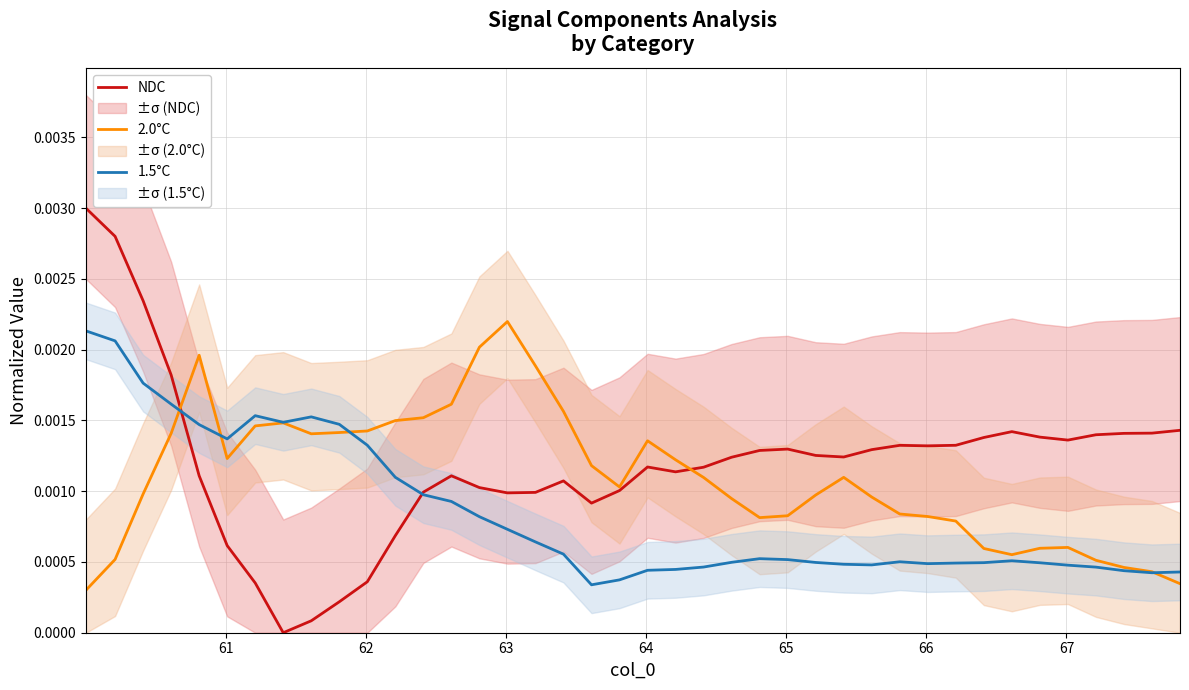

What are all the series names shown in the legend?

NDC, 2.0°C, 1.5°C